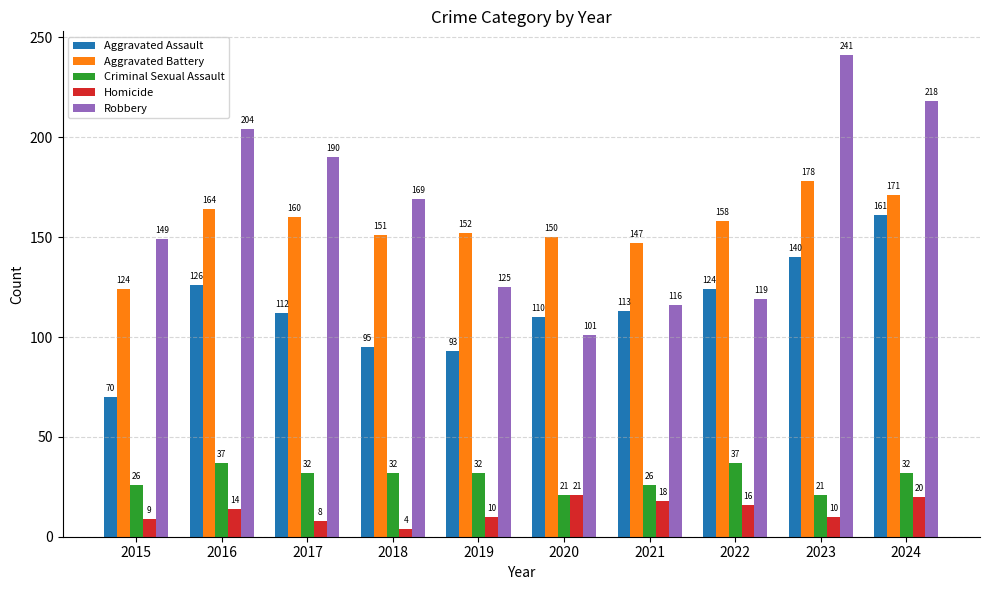

How many groups of bars are there?

10